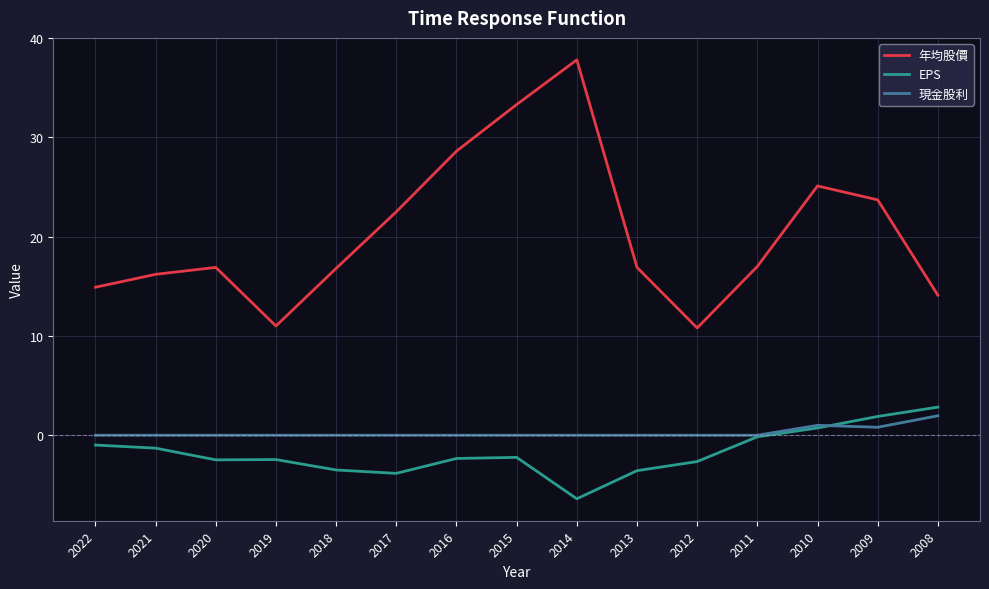

Is the value of EPS at 2019 greater than the value of 現金股利 at 2014?

No